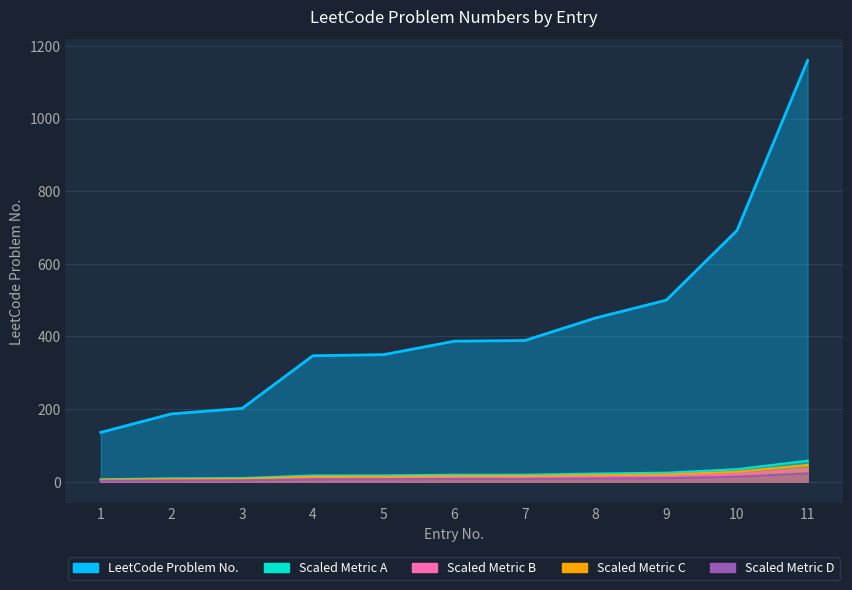

At which category does the chart reach its peak across all series?

11